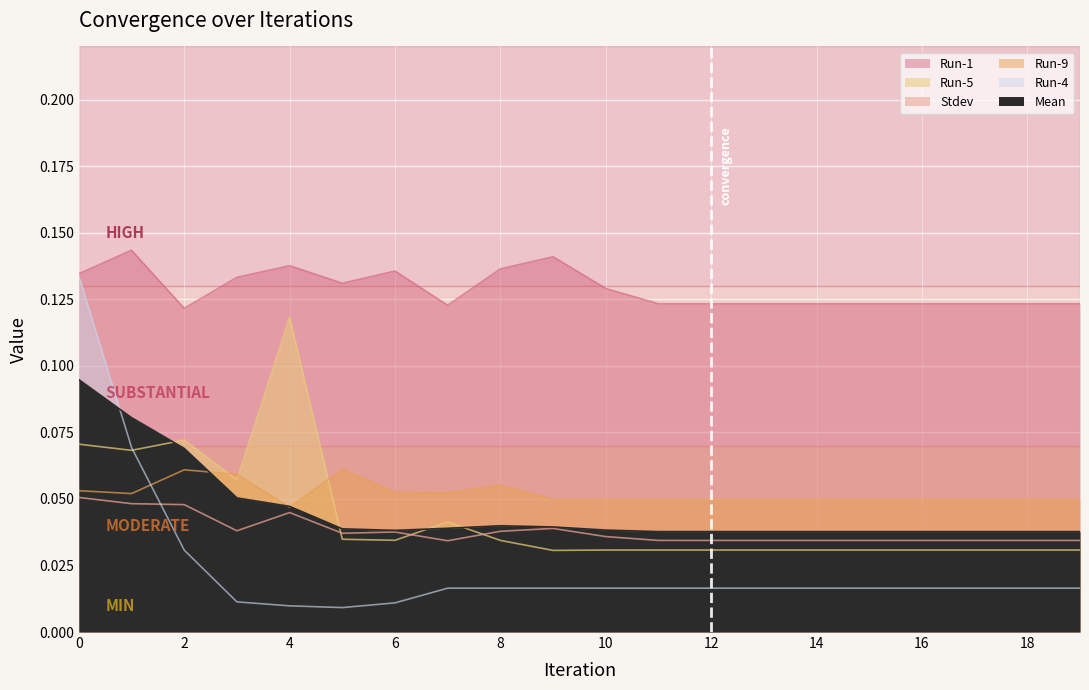

Reading left to right, what are all the values shown in this chart?

Mean: 0=0.1	1=0.1	2=0.1	3=0.1	4=0.0	5=0.0	6=0.0	7=0.0	8=0.0	9=0.0	10=0.0	11=0.0	12=0.0	13=0.0	14=0.0	15=0.0	16=0.0	17=0.0	18=0.0	19=0.0
Stdev: 0=0.1	1=0.0	2=0.0	3=0.0	4=0.0	5=0.0	6=0.0	7=0.0	8=0.0	9=0.0	10=0.0	11=0.0	12=0.0	13=0.0	14=0.0	15=0.0	16=0.0	17=0.0	18=0.0	19=0.0
Run-1: 0=0.1	1=0.1	2=0.1	3=0.1	4=0.1	5=0.1	6=0.1	7=0.1	8=0.1	9=0.1	10=0.1	11=0.1	12=0.1	13=0.1	14=0.1	15=0.1	16=0.1	17=0.1	18=0.1	19=0.1
Run-5: 0=0.1	1=0.1	2=0.1	3=0.1	4=0.1	5=0.0	6=0.0	7=0.0	8=0.0	9=0.0	10=0.0	11=0.0	12=0.0	13=0.0	14=0.0	15=0.0	16=0.0	17=0.0	18=0.0	19=0.0
Run-9: 0=0.1	1=0.1	2=0.1	3=0.1	4=0.0	5=0.1	6=0.1	7=0.1	8=0.1	9=0.0	10=0.0	11=0.0	12=0.0	13=0.0	14=0.0	15=0.0	16=0.0	17=0.0	18=0.0	19=0.0
Run-4: 0=0.1	1=0.1	2=0.0	3=0.0	4=0.0	5=0.0	6=0.0	7=0.0	8=0.0	9=0.0	10=0.0	11=0.0	12=0.0	13=0.0	14=0.0	15=0.0	16=0.0	17=0.0	18=0.0	19=0.0